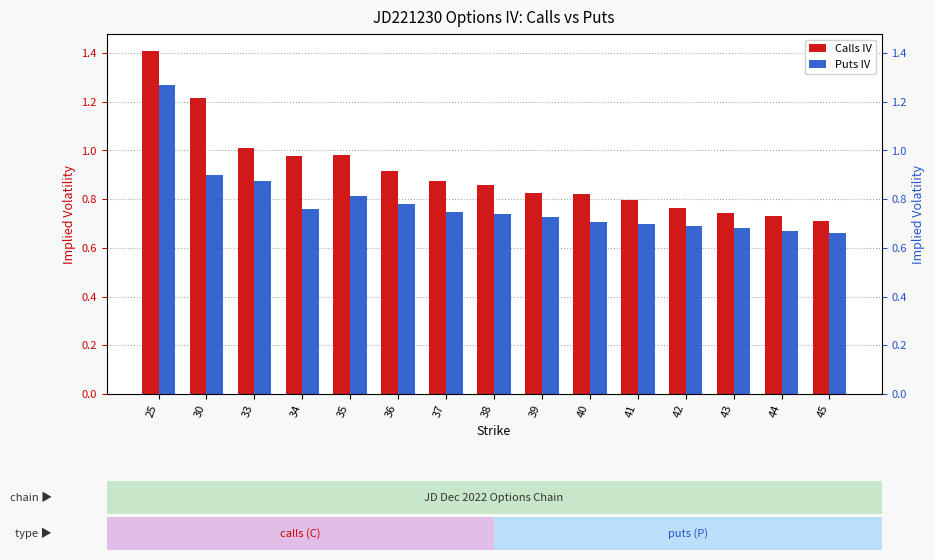

Which series has the largest total across all categories?

Calls IV